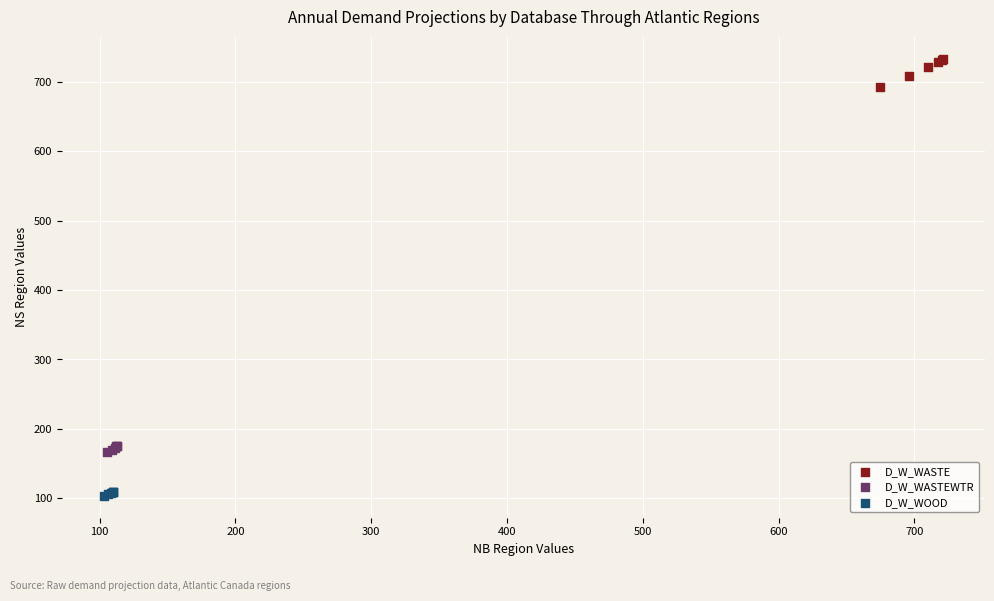

Which series contains the lowest Y value?

D_W_WOOD